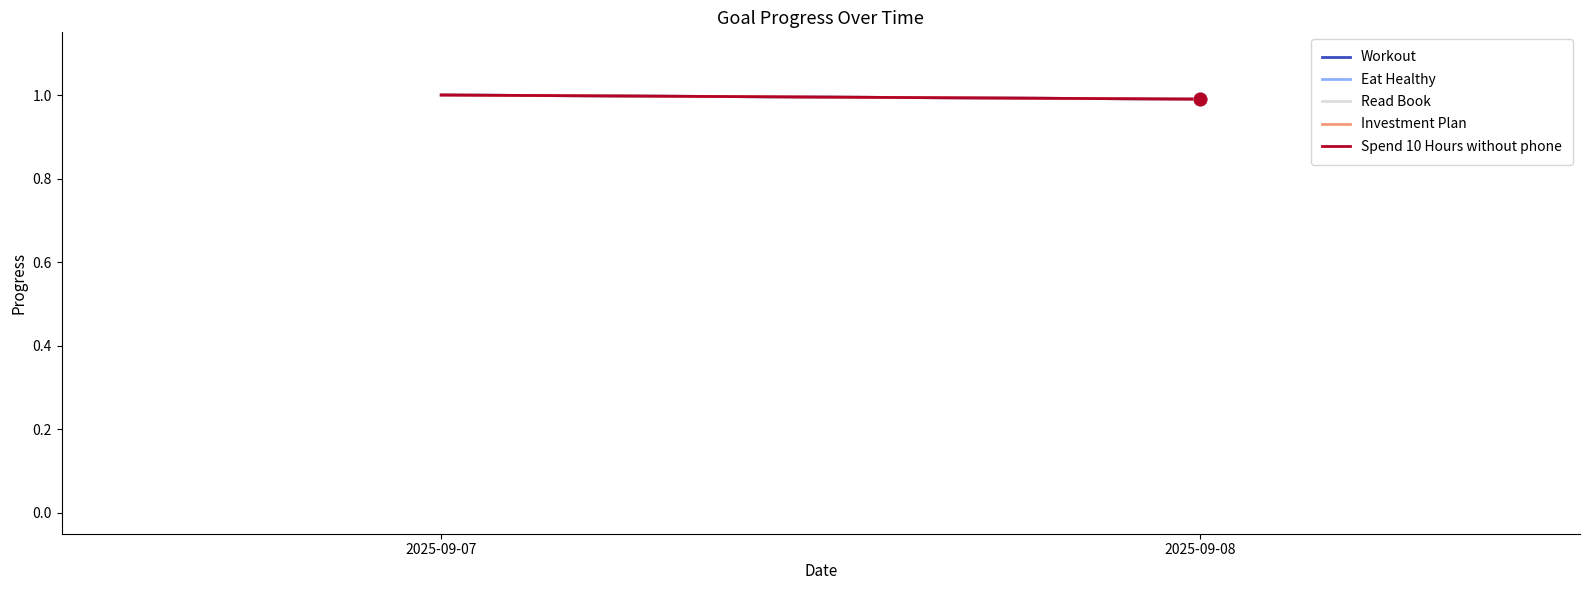

At which category is the sum across all series the highest?

2025-09-07